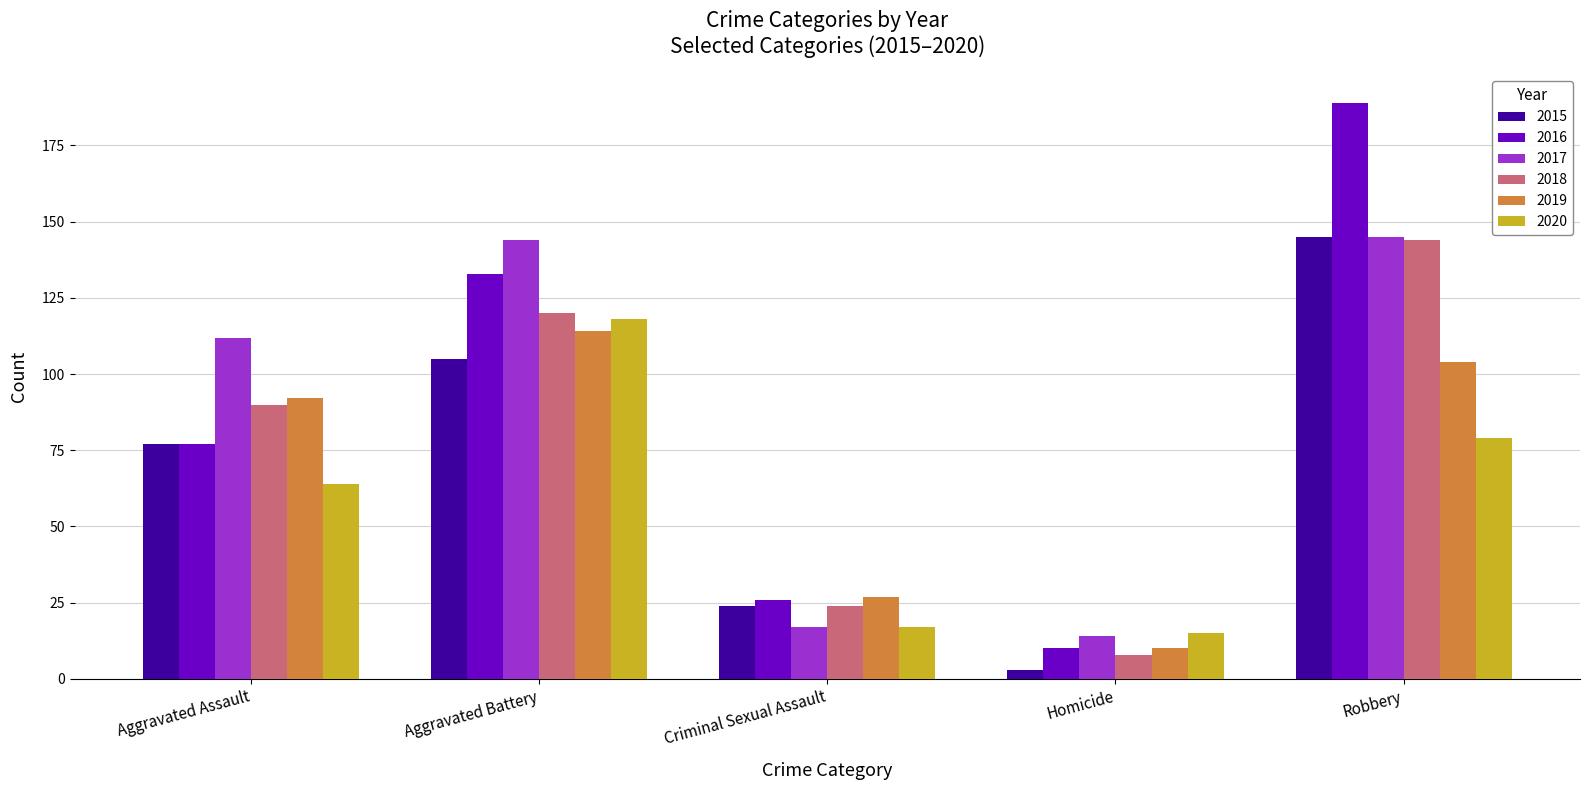

How many bars are there in total?

30